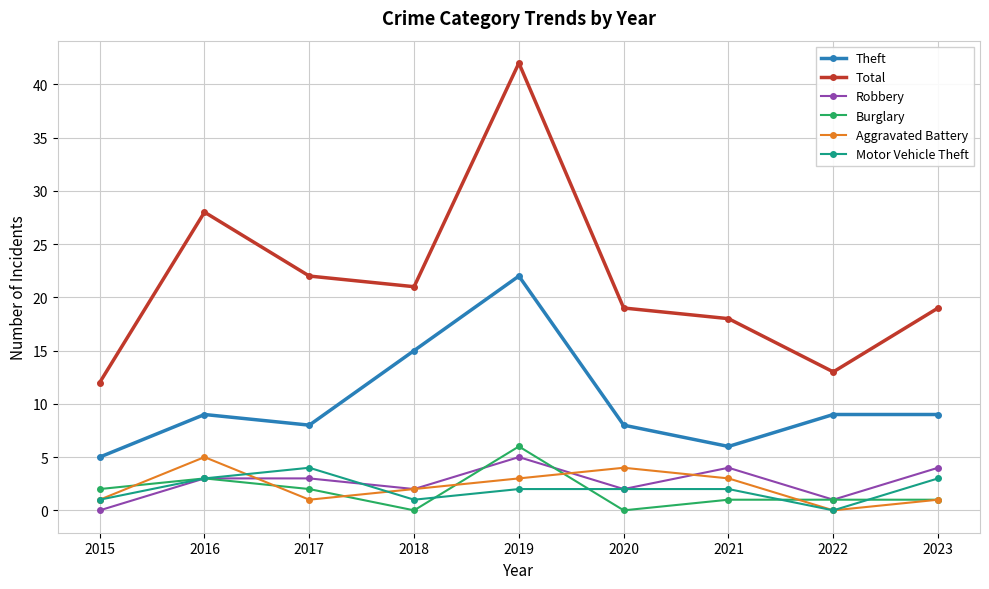

Which series has the widest spread of values?

Total